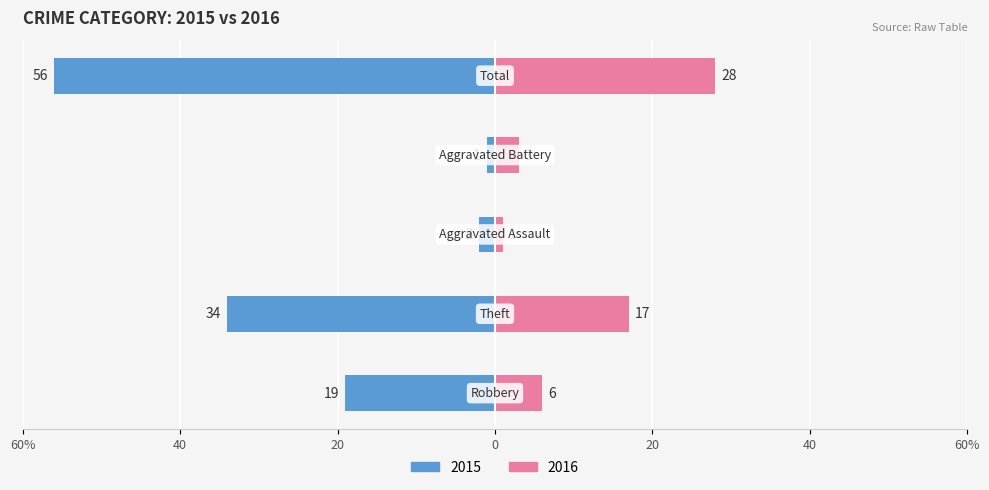

How many bars are there in each group?

2